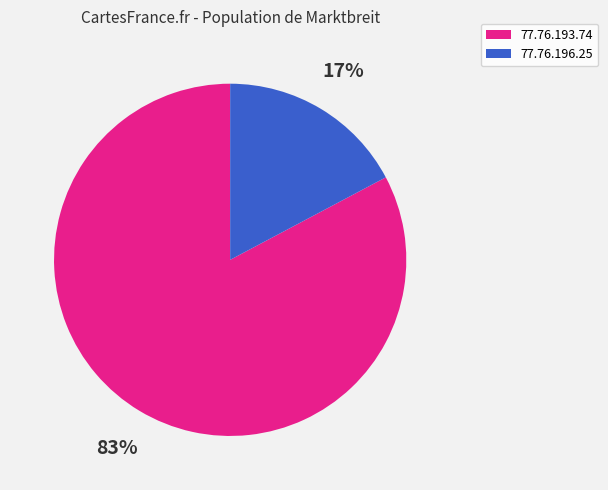

Count the number of slices in the pie.

2